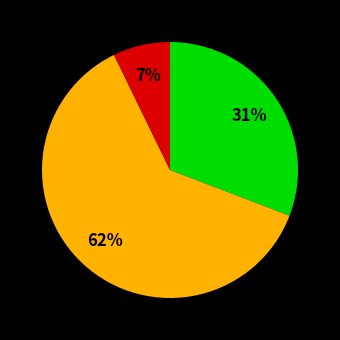

Count the number of slices in the pie.

3